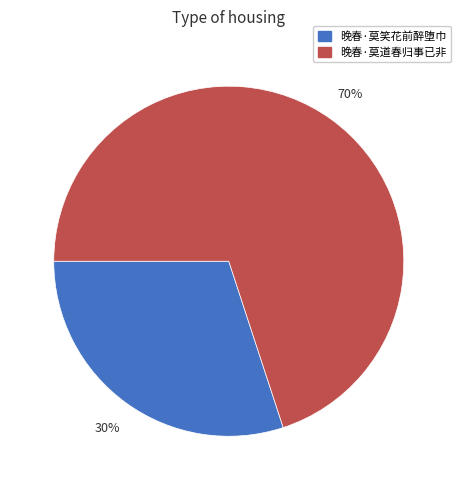

Approximately how many times larger is the value at 晚春·莫笑花前醉堕巾 compared to 晚春·莫道春归事已非?

0.4